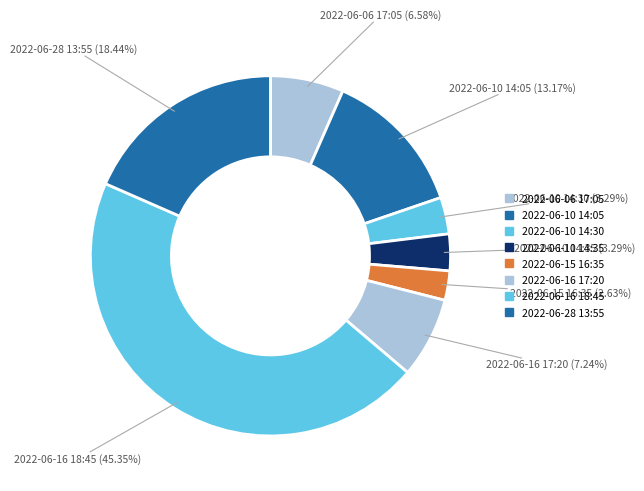

How many slices are in this pie chart?

8